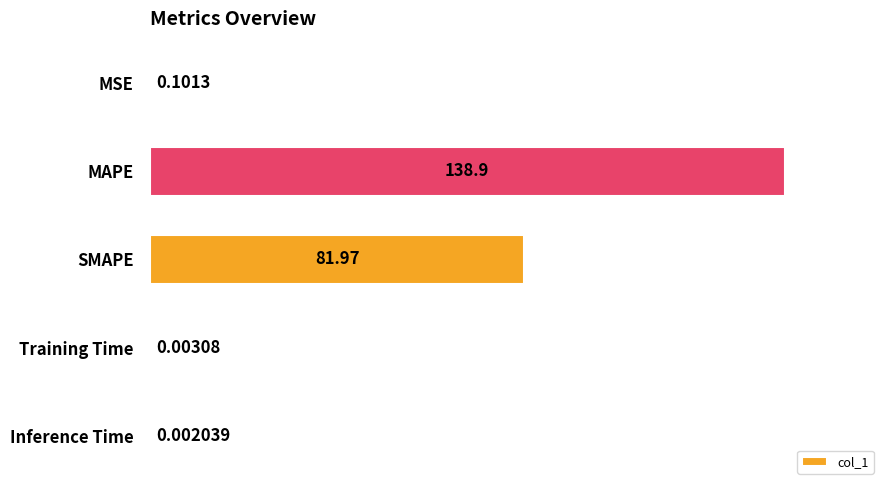

Are the bars horizontal?

Yes